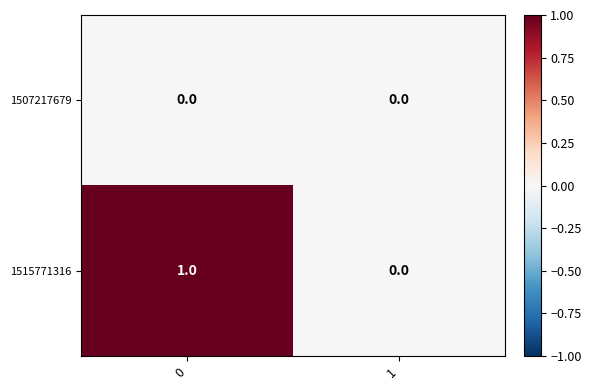

Rank the series at 0 from highest to lowest value.

1515771316, 1507217679